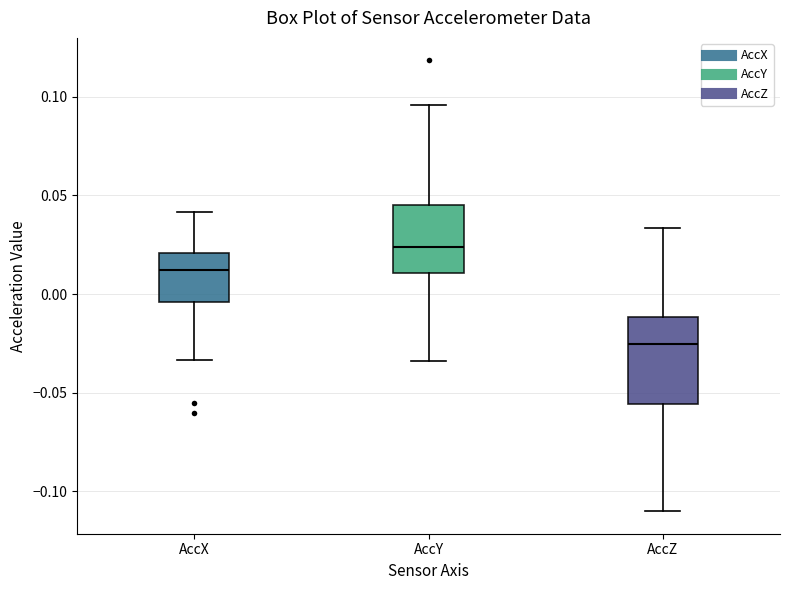

Comparing the boxes themselves (not the whiskers), which one is the tallest?

AccZ